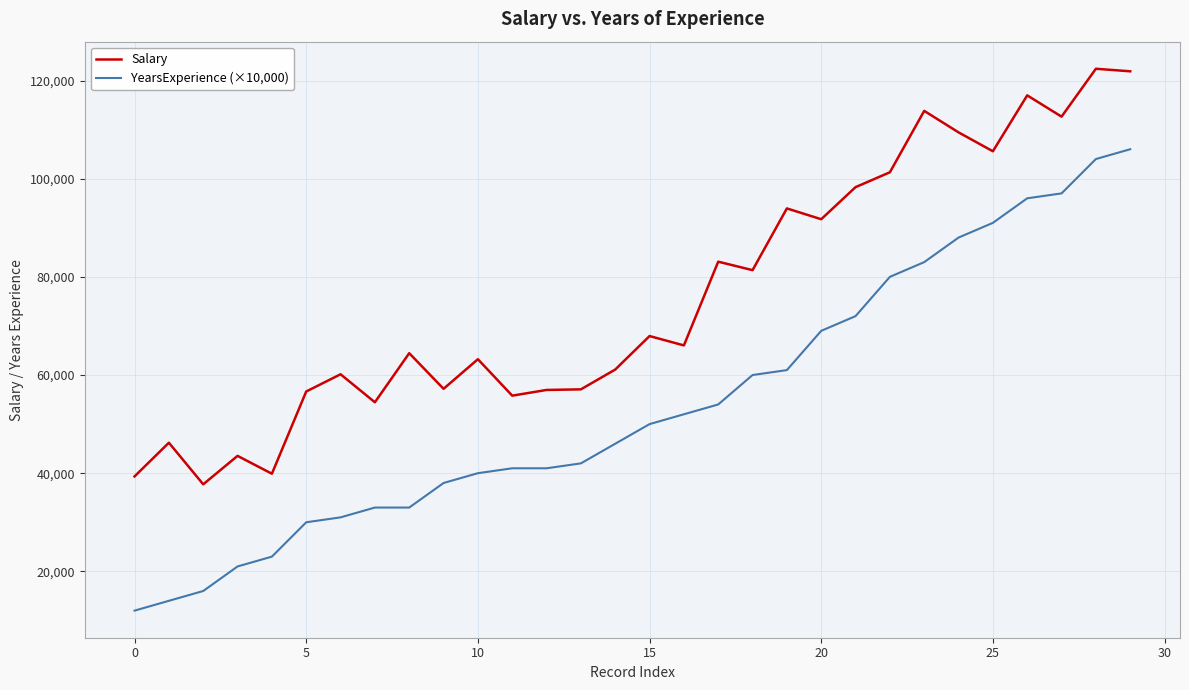

True or false: Salary and YearsExperience (×10,000) cross at least once.

False